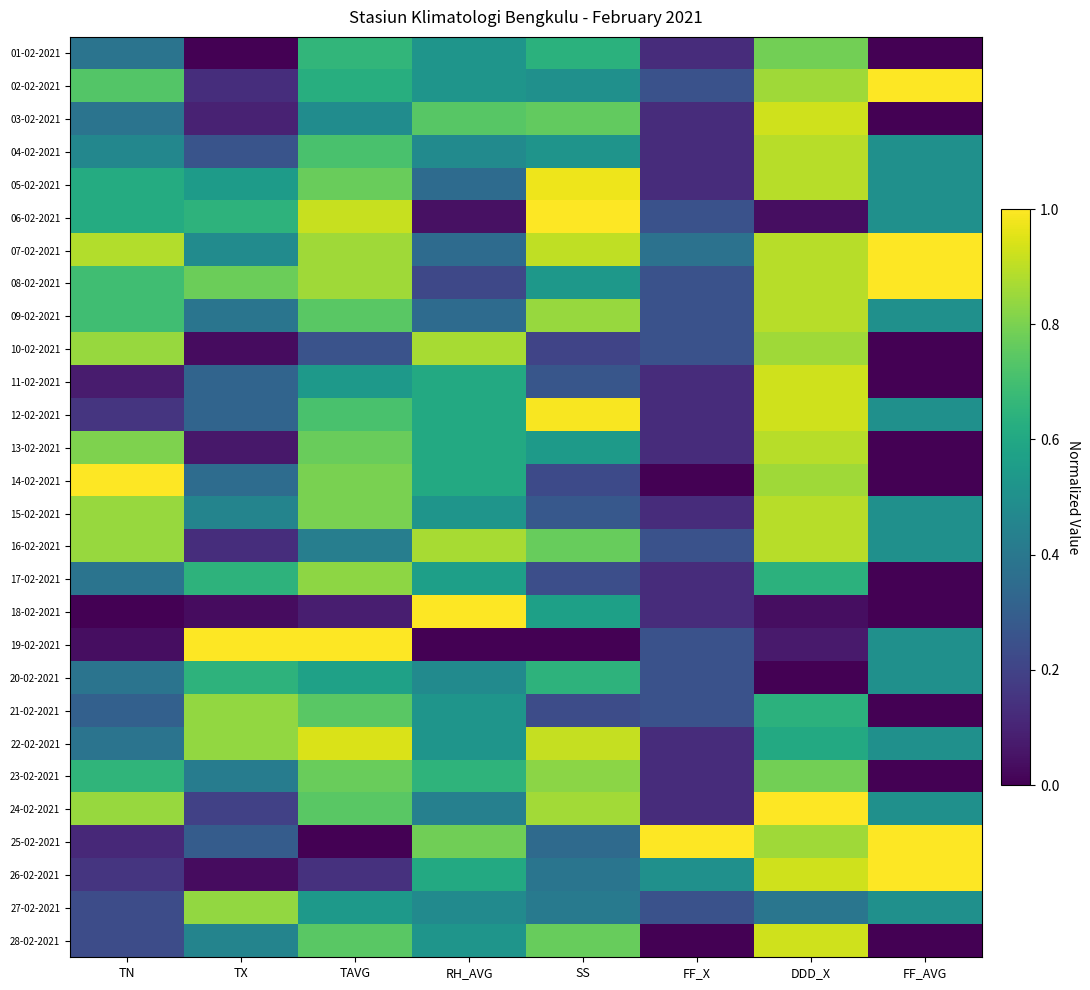

Reading right to left, list all the values displayed in this chart.

01-02-2021: FF_AVG=0.0	DDD_X=0.8	FF_X=0.1	SS=0.6	RH_AVG=0.5	TAVG=0.7	TX=0.0	TN=0.4
02-02-2021: FF_AVG=1.0	DDD_X=0.9	FF_X=0.2	SS=0.5	RH_AVG=0.5	TAVG=0.6	TX=0.1	TN=0.7
03-02-2021: FF_AVG=0.0	DDD_X=0.9	FF_X=0.1	SS=0.8	RH_AVG=0.7	TAVG=0.5	TX=0.1	TN=0.4
04-02-2021: FF_AVG=0.5	DDD_X=0.9	FF_X=0.1	SS=0.5	RH_AVG=0.5	TAVG=0.7	TX=0.3	TN=0.5
05-02-2021: FF_AVG=0.5	DDD_X=0.9	FF_X=0.1	SS=1.0	RH_AVG=0.3	TAVG=0.8	TX=0.5	TN=0.6
06-02-2021: FF_AVG=0.5	DDD_X=0.0	FF_X=0.2	SS=1.0	RH_AVG=0.0	TAVG=0.9	TX=0.6	TN=0.6
07-02-2021: FF_AVG=1.0	DDD_X=0.9	FF_X=0.4	SS=0.9	RH_AVG=0.3	TAVG=0.9	TX=0.5	TN=0.9
08-02-2021: FF_AVG=1.0	DDD_X=0.9	FF_X=0.2	SS=0.5	RH_AVG=0.2	TAVG=0.9	TX=0.8	TN=0.7
09-02-2021: FF_AVG=0.5	DDD_X=0.9	FF_X=0.2	SS=0.8	RH_AVG=0.3	TAVG=0.7	TX=0.4	TN=0.7
10-02-2021: FF_AVG=0.0	DDD_X=0.9	FF_X=0.2	SS=0.2	RH_AVG=0.9	TAVG=0.3	TX=0.0	TN=0.8
11-02-2021: FF_AVG=0.0	DDD_X=0.9	FF_X=0.1	SS=0.3	RH_AVG=0.6	TAVG=0.5	TX=0.3	TN=0.1
12-02-2021: FF_AVG=0.5	DDD_X=0.9	FF_X=0.1	SS=1.0	RH_AVG=0.6	TAVG=0.7	TX=0.3	TN=0.2
13-02-2021: FF_AVG=0.0	DDD_X=0.9	FF_X=0.1	SS=0.5	RH_AVG=0.6	TAVG=0.8	TX=0.1	TN=0.8
14-02-2021: FF_AVG=0.0	DDD_X=0.9	FF_X=0.0	SS=0.2	RH_AVG=0.6	TAVG=0.8	TX=0.4	TN=1.0
15-02-2021: FF_AVG=0.5	DDD_X=0.9	FF_X=0.1	SS=0.3	RH_AVG=0.5	TAVG=0.8	TX=0.5	TN=0.8
16-02-2021: FF_AVG=0.5	DDD_X=0.9	FF_X=0.2	SS=0.8	RH_AVG=0.9	TAVG=0.4	TX=0.1	TN=0.8
17-02-2021: FF_AVG=0.0	DDD_X=0.6	FF_X=0.1	SS=0.2	RH_AVG=0.6	TAVG=0.8	TX=0.6	TN=0.4
18-02-2021: FF_AVG=0.0	DDD_X=0.0	FF_X=0.1	SS=0.6	RH_AVG=1.0	TAVG=0.1	TX=0.0	TN=0.0
19-02-2021: FF_AVG=0.5	DDD_X=0.1	FF_X=0.2	SS=0.0	RH_AVG=0.0	TAVG=1.0	TX=1.0	TN=0.0
20-02-2021: FF_AVG=0.5	DDD_X=0.0	FF_X=0.2	SS=0.6	RH_AVG=0.5	TAVG=0.6	TX=0.6	TN=0.4
21-02-2021: FF_AVG=0.0	DDD_X=0.6	FF_X=0.2	SS=0.2	RH_AVG=0.5	TAVG=0.7	TX=0.8	TN=0.3
22-02-2021: FF_AVG=0.5	DDD_X=0.6	FF_X=0.1	SS=0.9	RH_AVG=0.5	TAVG=0.9	TX=0.8	TN=0.4
23-02-2021: FF_AVG=0.0	DDD_X=0.8	FF_X=0.1	SS=0.8	RH_AVG=0.7	TAVG=0.8	TX=0.4	TN=0.7
24-02-2021: FF_AVG=0.5	DDD_X=1.0	FF_X=0.1	SS=0.9	RH_AVG=0.4	TAVG=0.7	TX=0.2	TN=0.8
25-02-2021: FF_AVG=1.0	DDD_X=0.9	FF_X=1.0	SS=0.3	RH_AVG=0.8	TAVG=0.0	TX=0.3	TN=0.1
26-02-2021: FF_AVG=1.0	DDD_X=0.9	FF_X=0.5	SS=0.4	RH_AVG=0.6	TAVG=0.1	TX=0.0	TN=0.2
27-02-2021: FF_AVG=0.5	DDD_X=0.4	FF_X=0.2	SS=0.4	RH_AVG=0.5	TAVG=0.5	TX=0.8	TN=0.2
28-02-2021: FF_AVG=0.0	DDD_X=0.9	FF_X=0.0	SS=0.8	RH_AVG=0.5	TAVG=0.7	TX=0.5	TN=0.2